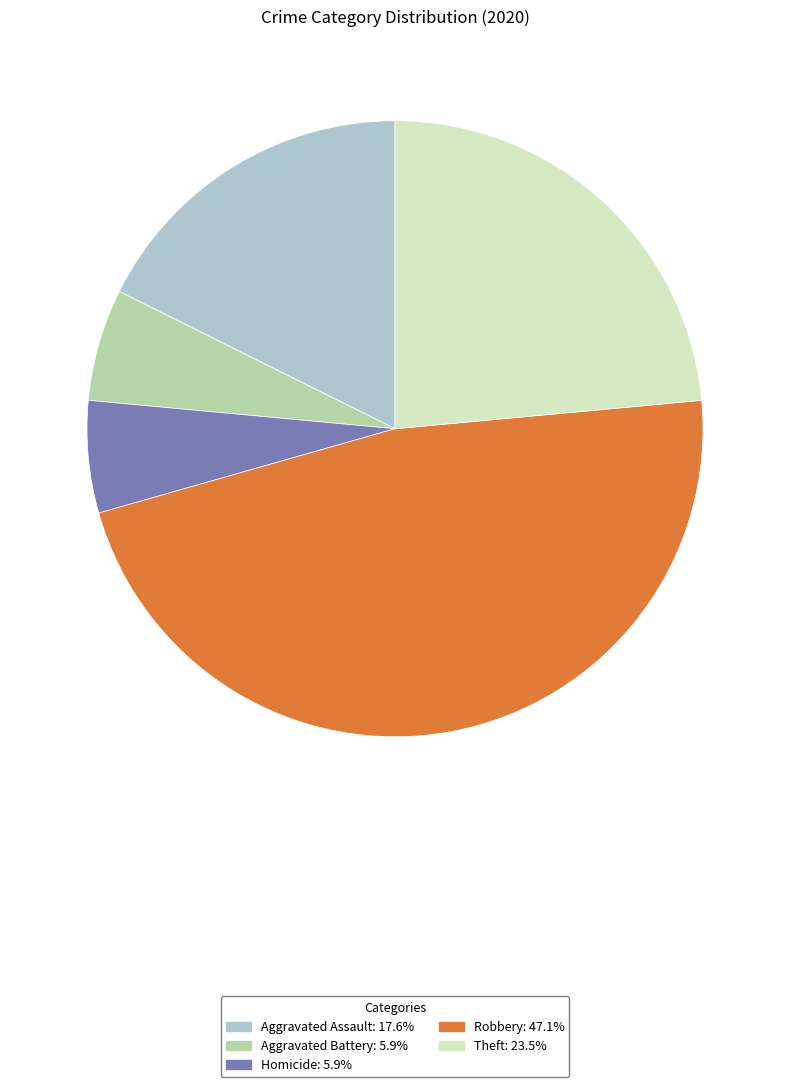

Does any single category account for the majority?

No